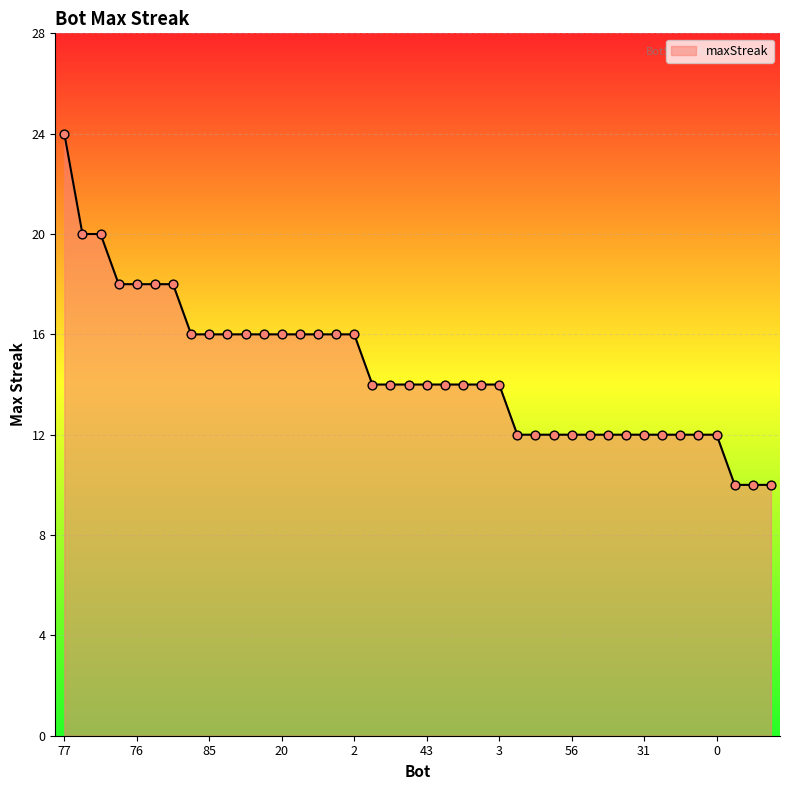

What is the difference between the maximum and minimum values?

14